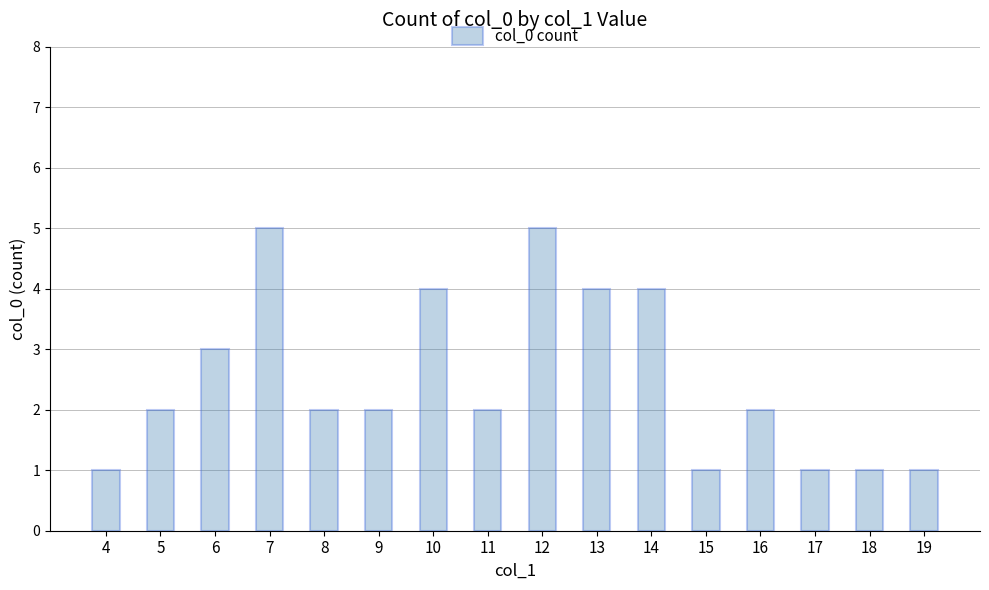

What is the ratio of the value at 14 to the value at 16?

2.0